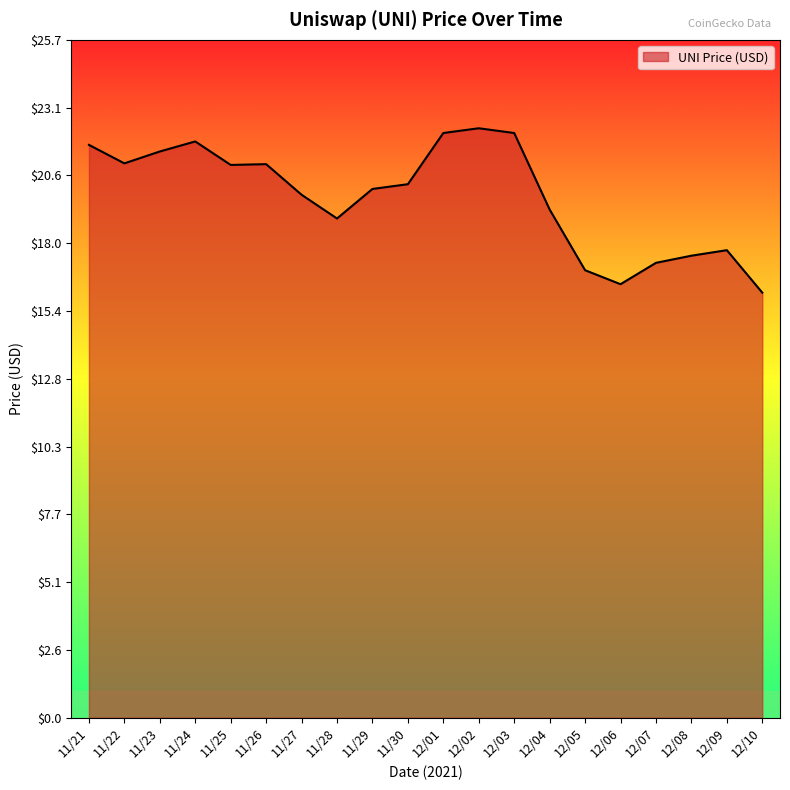

What is the difference between the values at 12/07 and 11/25?

3.7